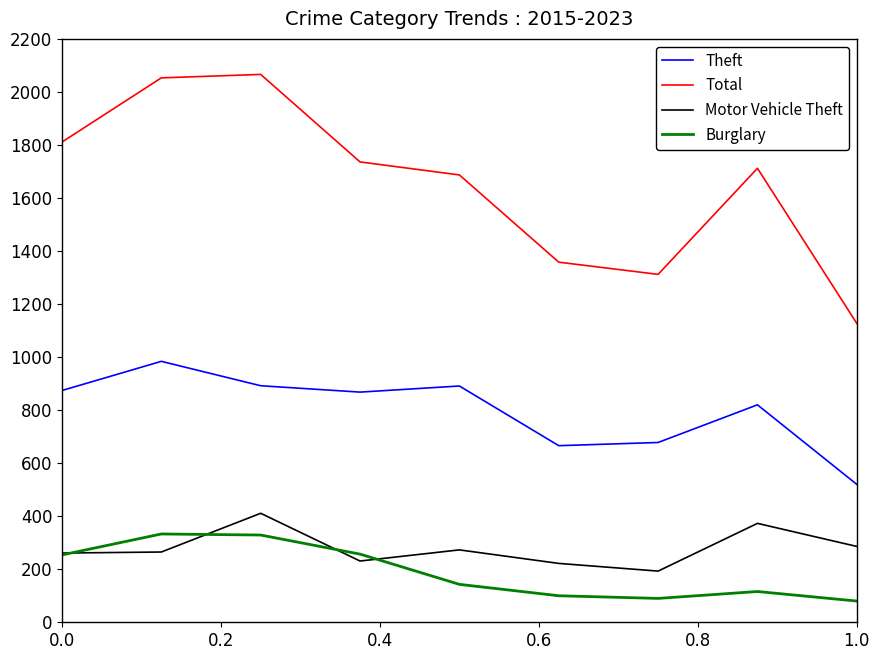

True or false: Burglary and Theft cross at least once.

False